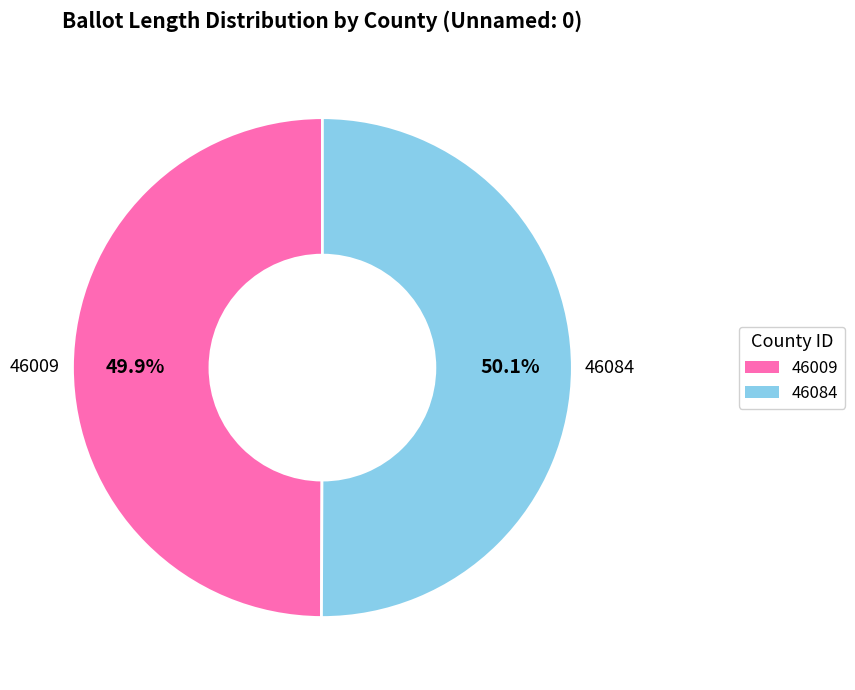

What is the ratio of the value at 46084 to the value at 46009?

1.0